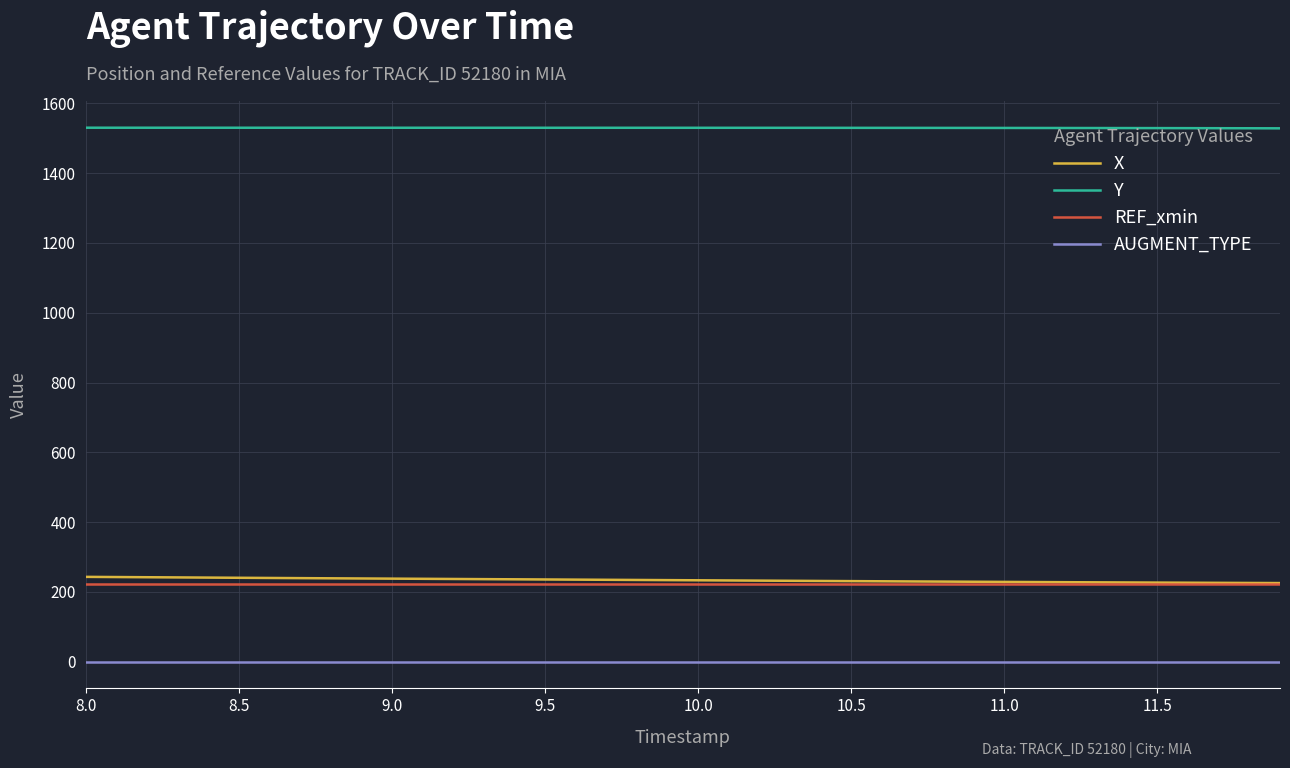

Does the chart have visible grid lines?

Yes